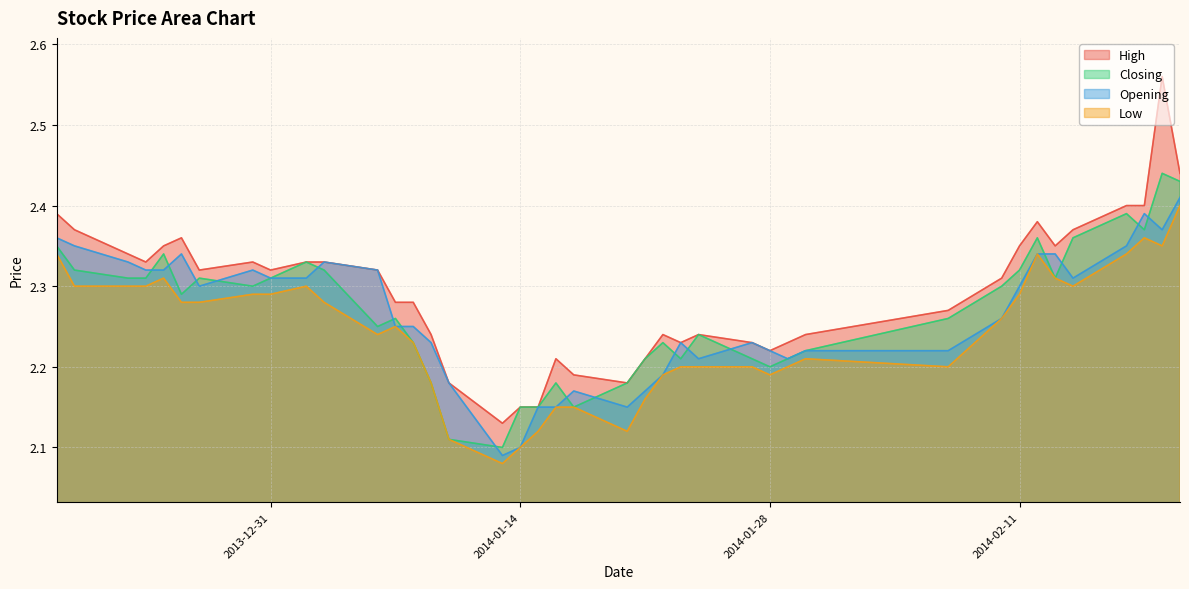

At how many categories does at least one series exceed 2?

40